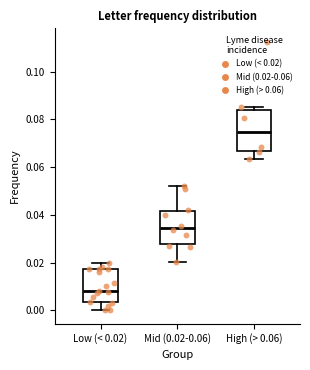

Where is the upper edge of the box for Low (< 0.02) on the y-axis? The values are not printed on the chart, so give them approximately, as read against the axis.

0.018